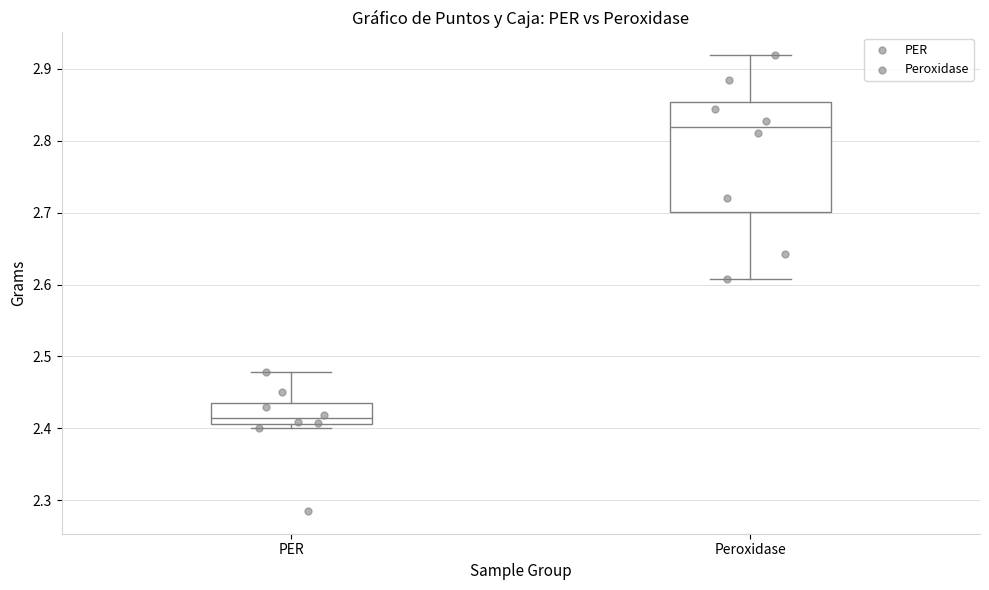

Which box has the highest median line?

Peroxidase